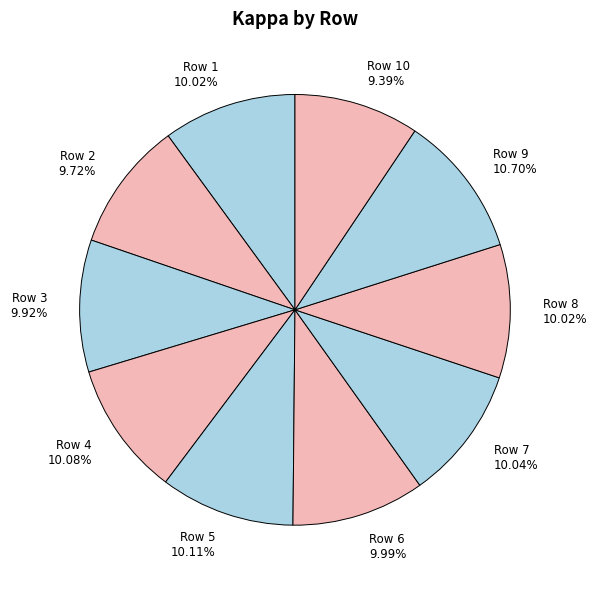

Which slice is the largest?

Row 9 10.70%